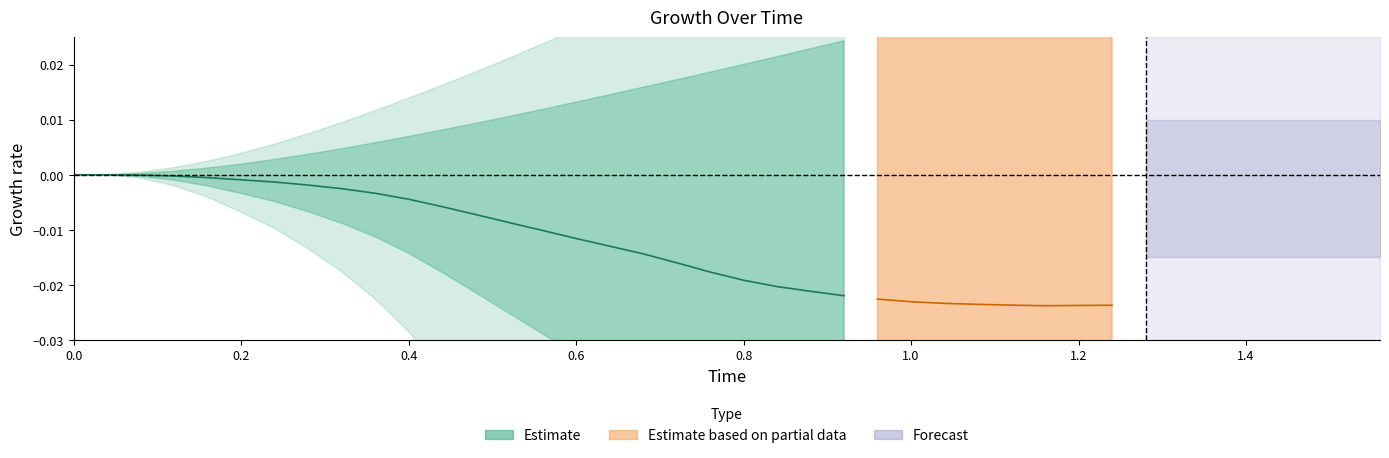

How many data points in Time are above 0?

39